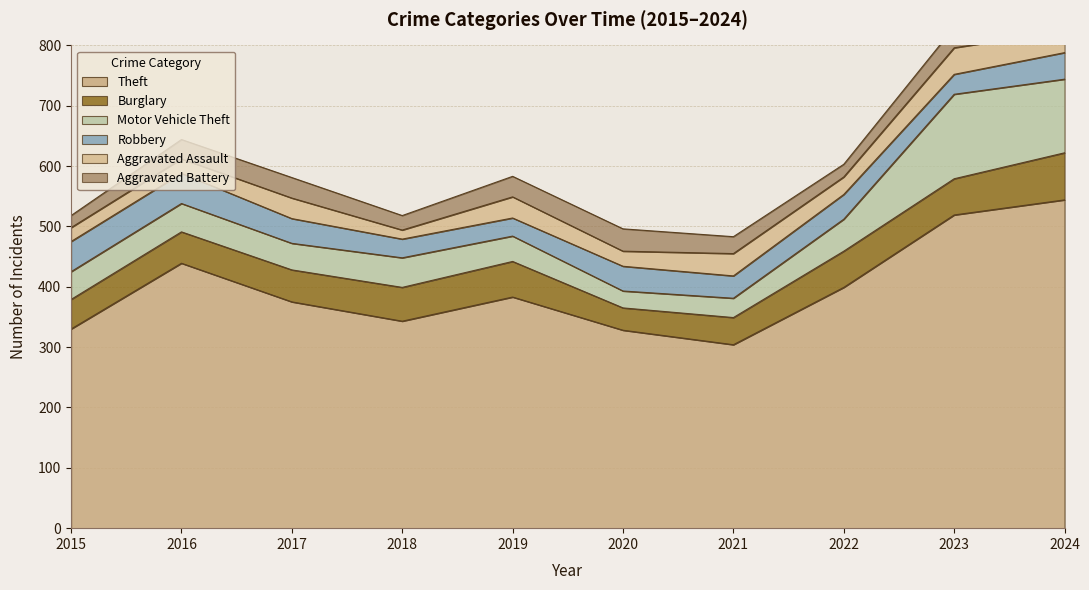

Where is the first local maximum for Burglary?

2019